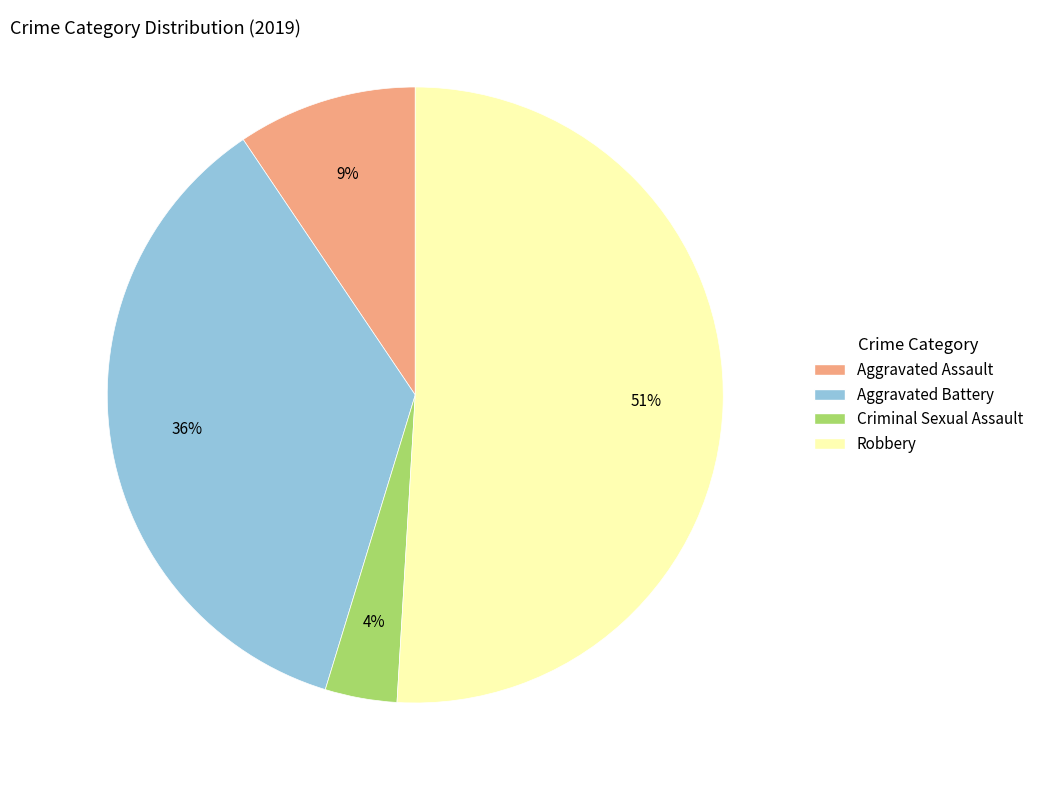

To the nearest percent, what is the combined percentage of Aggravated Battery and Aggravated Assault?

45%